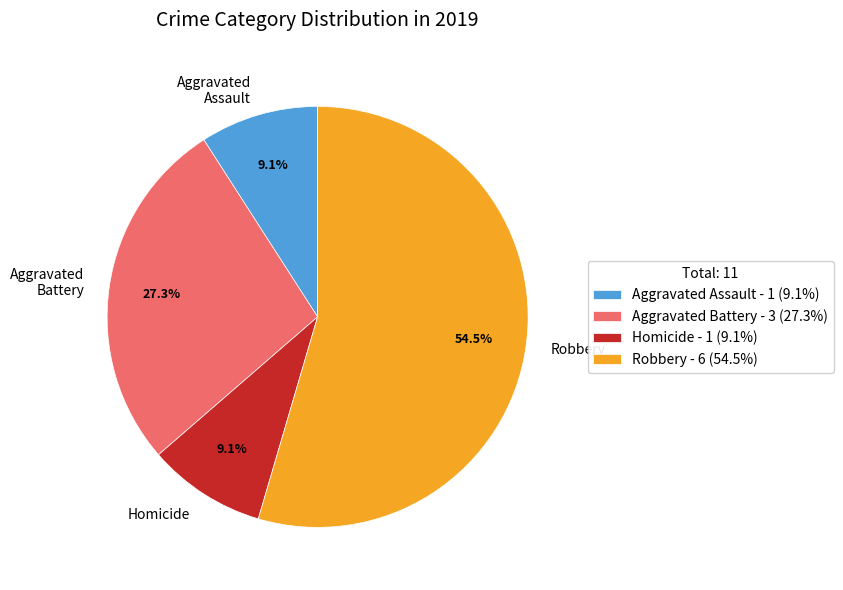

Which category has the biggest portion of the pie?

Robbery